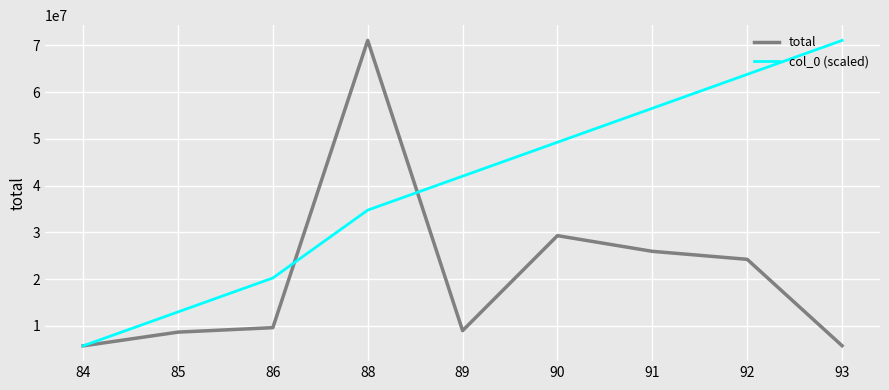

The value of col_0 (scaled) at 85 is 21021549.1. True or false?

False